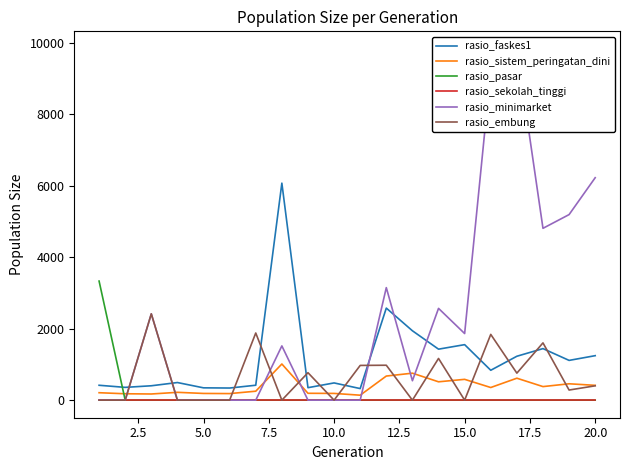

True or false: rasio_faskes1 and rasio_pasar intersect in this chart.

True